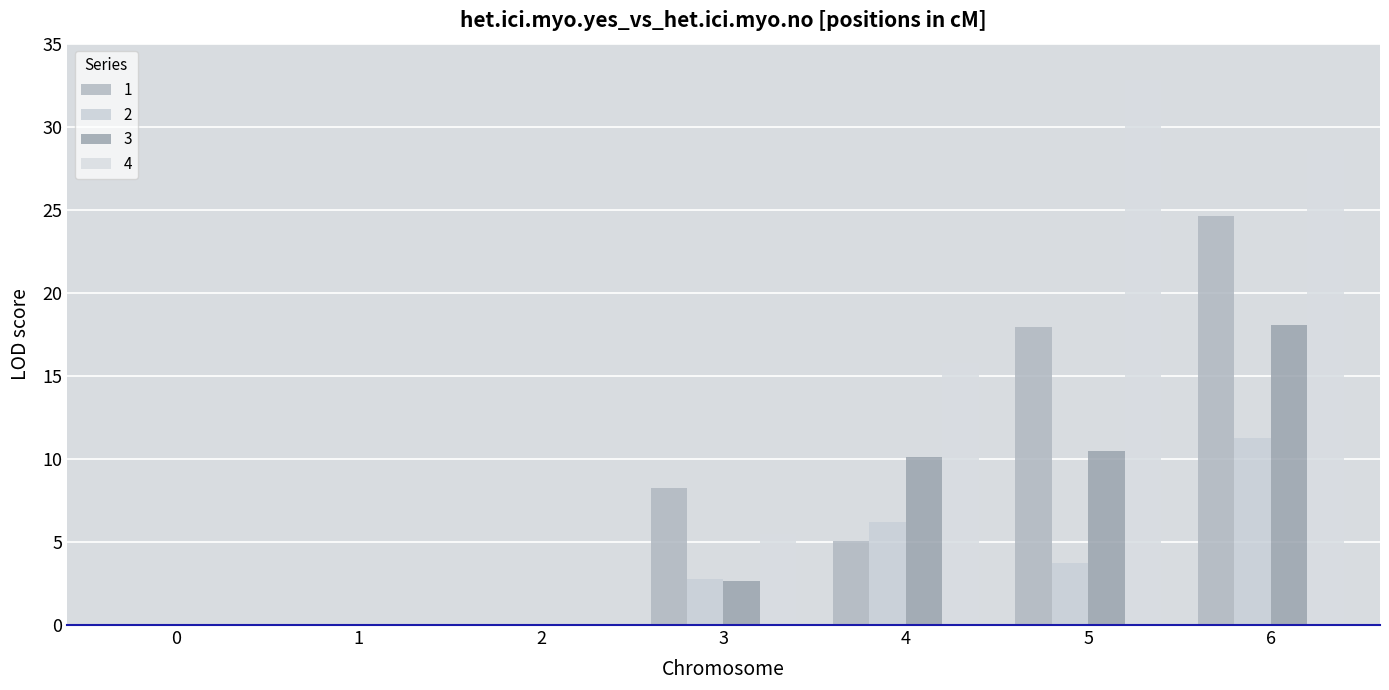

What is the difference between the 4 values at 4 and 0?

15.8